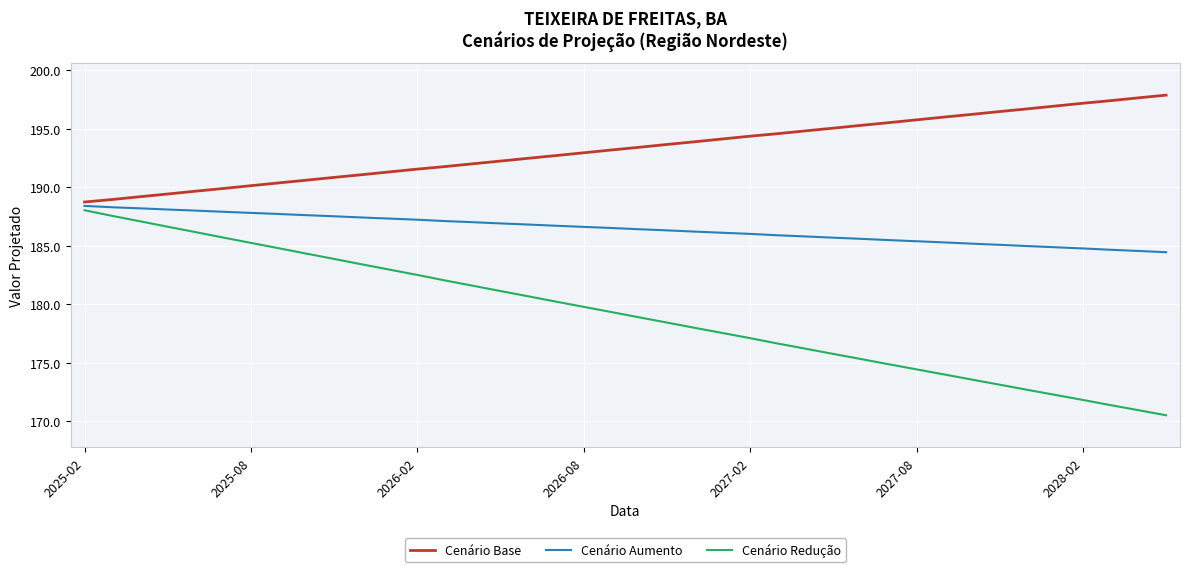

What is the minimum value shown in the chart?

170.5